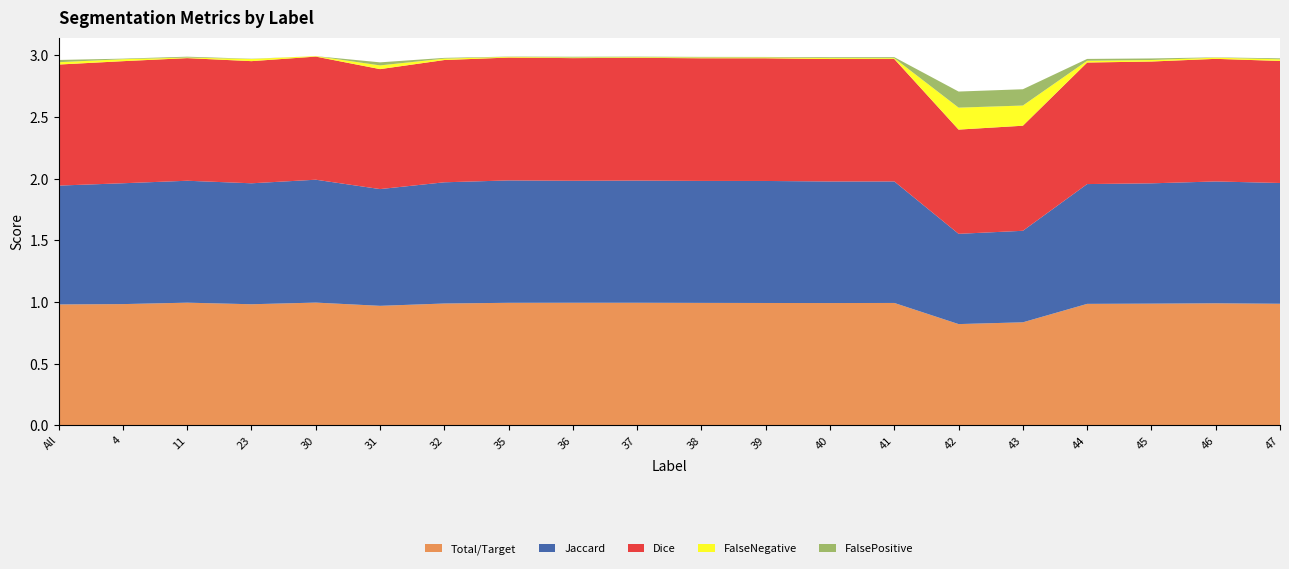

Reading left to right, transcribe all the data shown in this chart.

Total/Target: All=1.0	4=1.0	11=1.0	23=1.0	30=1.0	31=1.0	32=1.0	35=1.0	36=1.0	37=1.0	38=1.0	39=1.0	40=1.0	41=1.0	42=0.8	43=0.8	44=1.0	45=1.0	46=1.0	47=1.0
Jaccard: All=1.0	4=1.0	11=1.0	23=1.0	30=1.0	31=0.9	32=1.0	35=1.0	36=1.0	37=1.0	38=1.0	39=1.0	40=1.0	41=1.0	42=0.7	43=0.7	44=1.0	45=1.0	46=1.0	47=1.0
Dice: All=1.0	4=1.0	11=1.0	23=1.0	30=1.0	31=1.0	32=1.0	35=1.0	36=1.0	37=1.0	38=1.0	39=1.0	40=1.0	41=1.0	42=0.8	43=0.9	44=1.0	45=1.0	46=1.0	47=1.0
FalseNegative: All=0.0	4=0.0	11=0.0	23=0.0	30=0.0	31=0.0	32=0.0	35=0.0	36=0.0	37=0.0	38=0.0	39=0.0	40=0.0	41=0.0	42=0.2	43=0.2	44=0.0	45=0.0	46=0.0	47=0.0
FalsePositive: All=0.0	4=0.0	11=0.0	23=0.0	30=0.0	31=0.0	32=0.0	35=0.0	36=0.0	37=0.0	38=0.0	39=0.0	40=0.0	41=0.0	42=0.1	43=0.1	44=0.0	45=0.0	46=0.0	47=0.0